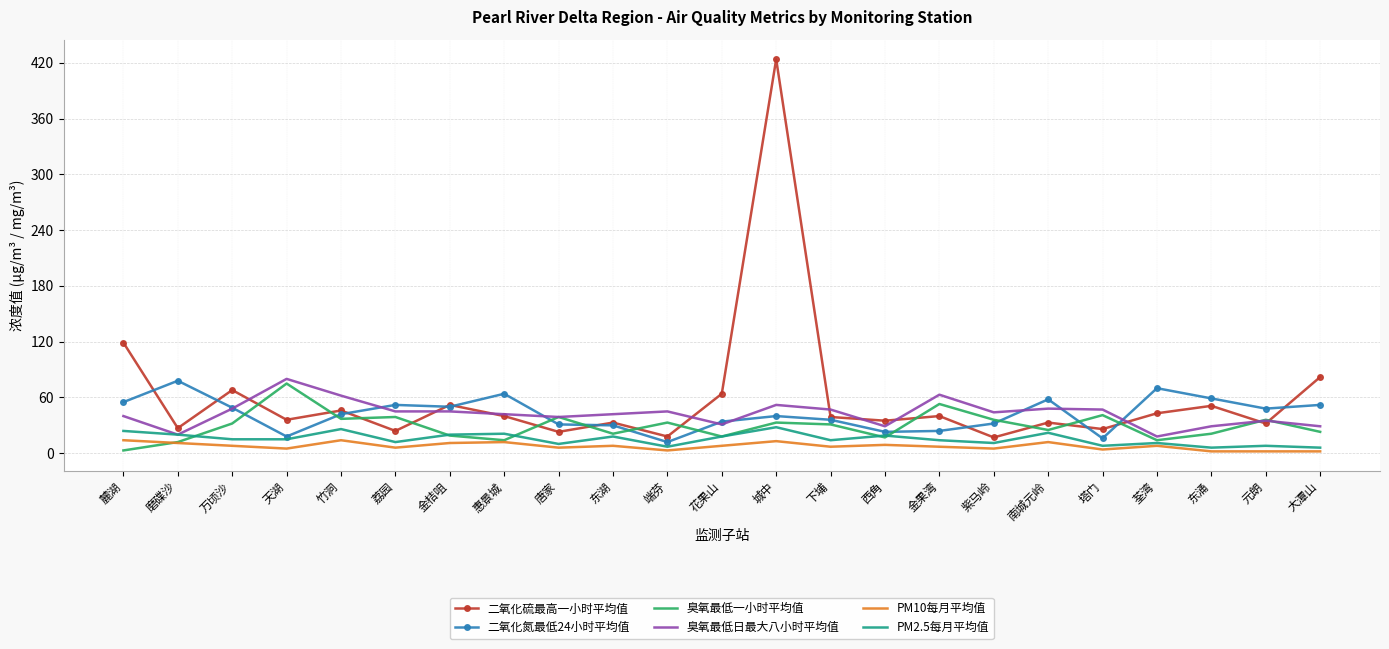

Which series has the largest range (max minus min)?

二氧化硫最高一小时平均值